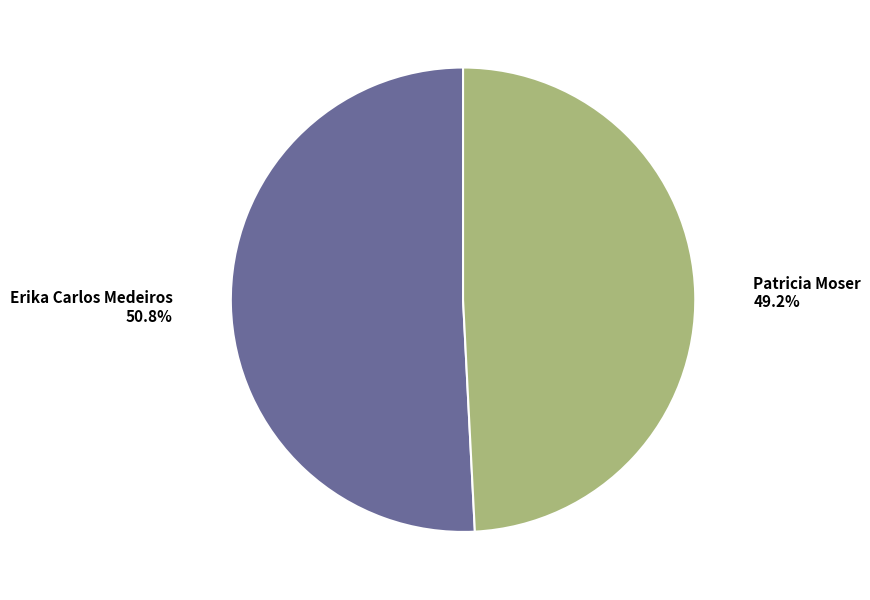

Which category accounts for the majority?

Erika Carlos Medeiros